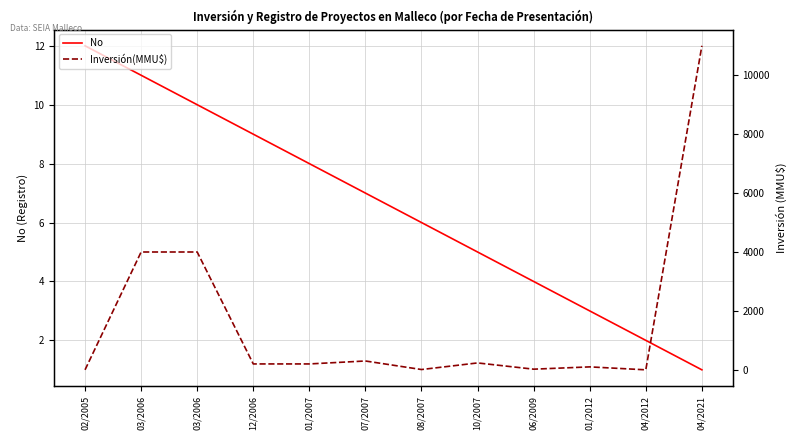

Which label corresponds to the smallest value in the chart?

02/2005